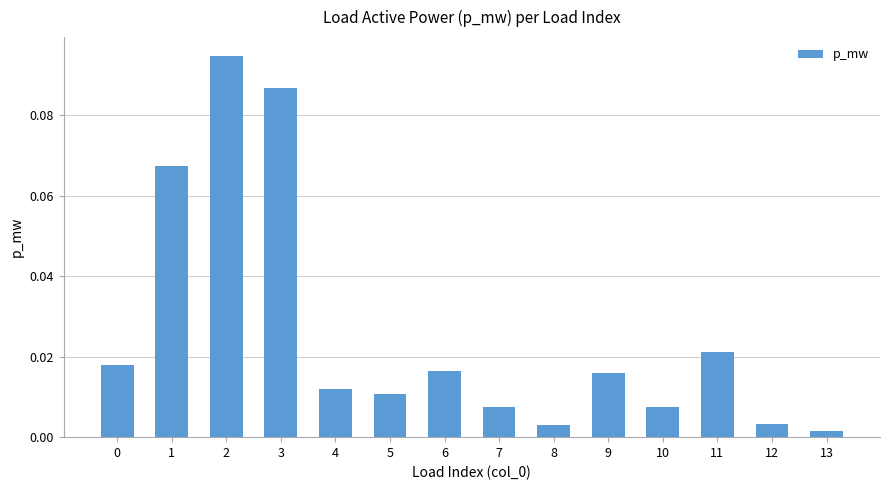

How many data points does each series have?

14